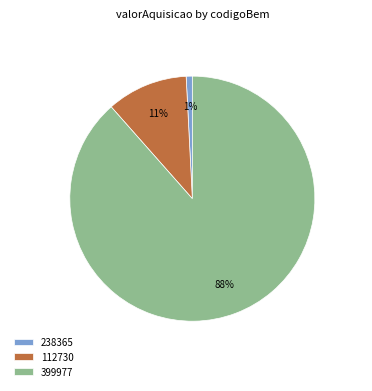

To the nearest percent, what portion does 112730 represent?

11%